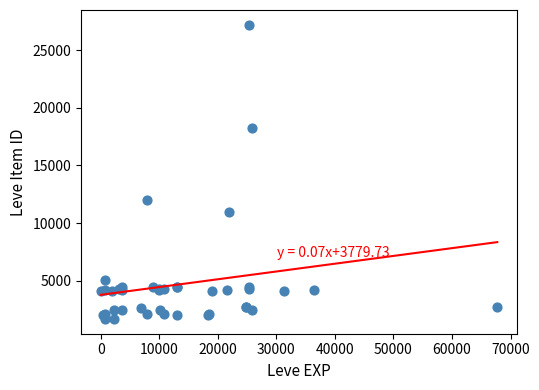

What Y value in the scatter plot is closest to 14448?

12018